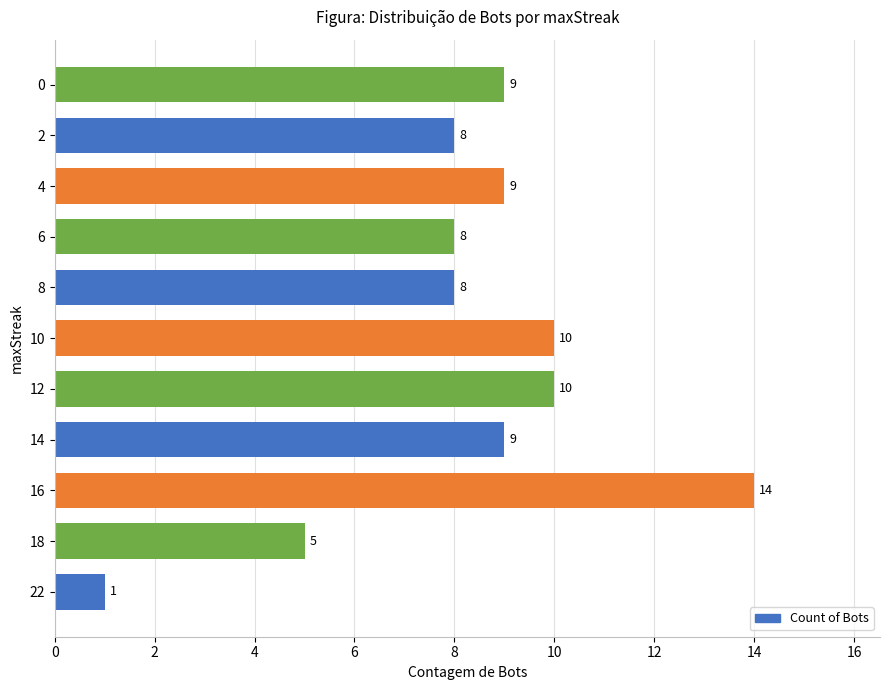

Reading bottom to top, what are all the values shown in this chart?

22=1	18=5	16=14	14=9	12=10	10=10	8=8	6=8	4=9	2=8	0=9